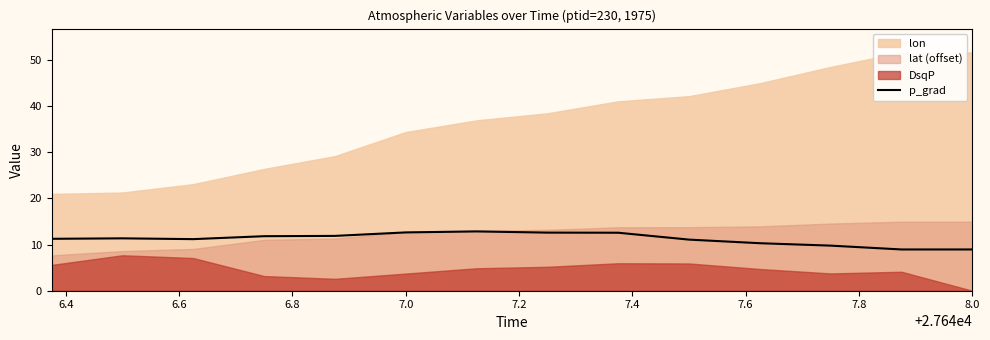

What is the minimum value for p_grad?

8.9